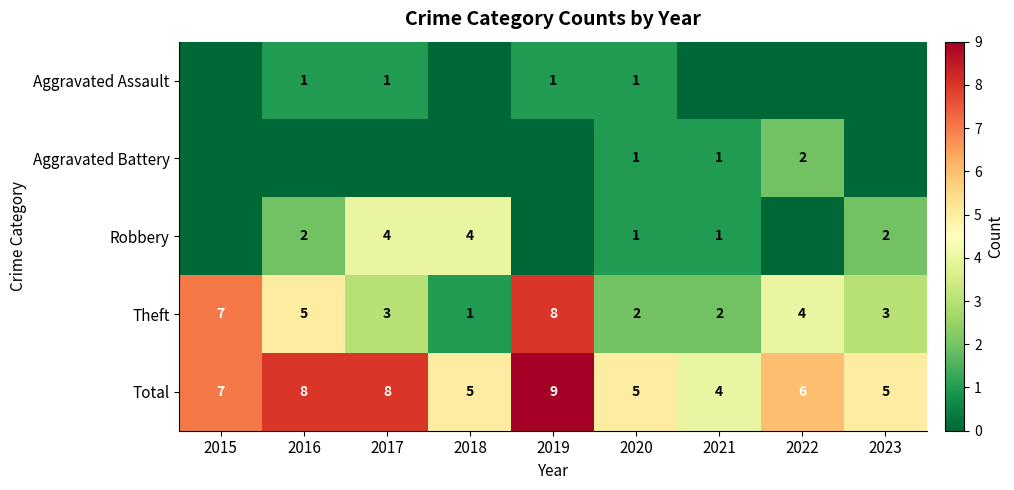

What is the highest value of the Total series?

9